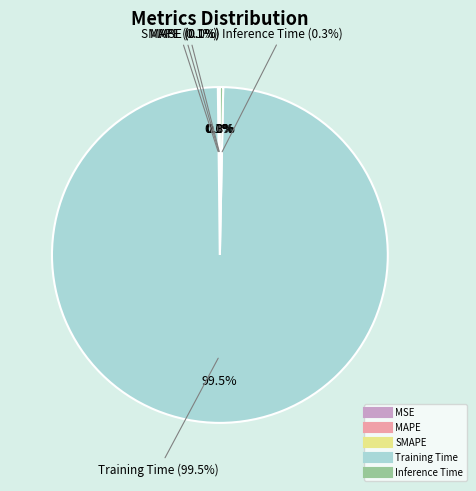

Which category has the smallest portion of the pie?

MSE